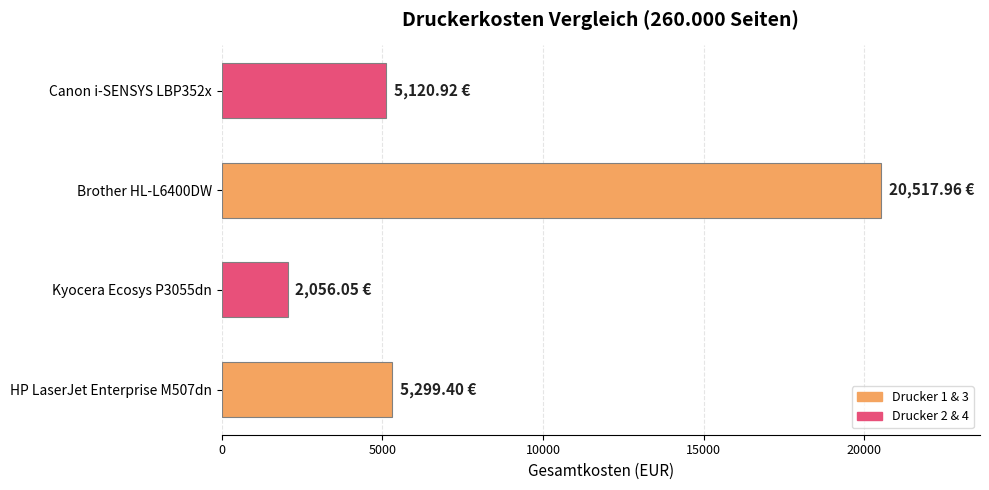

What is the difference between the values at Canon i-SENSYS LBP352x and Kyocera Ecosys P3055dn?

3064.9